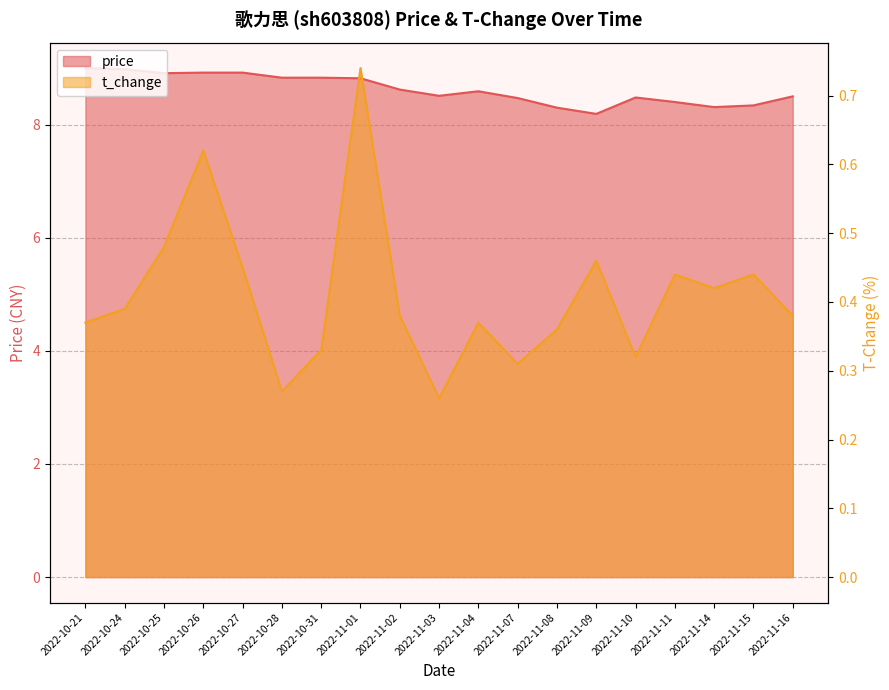

What is the total value across all series at 2022-11-11?

8.8